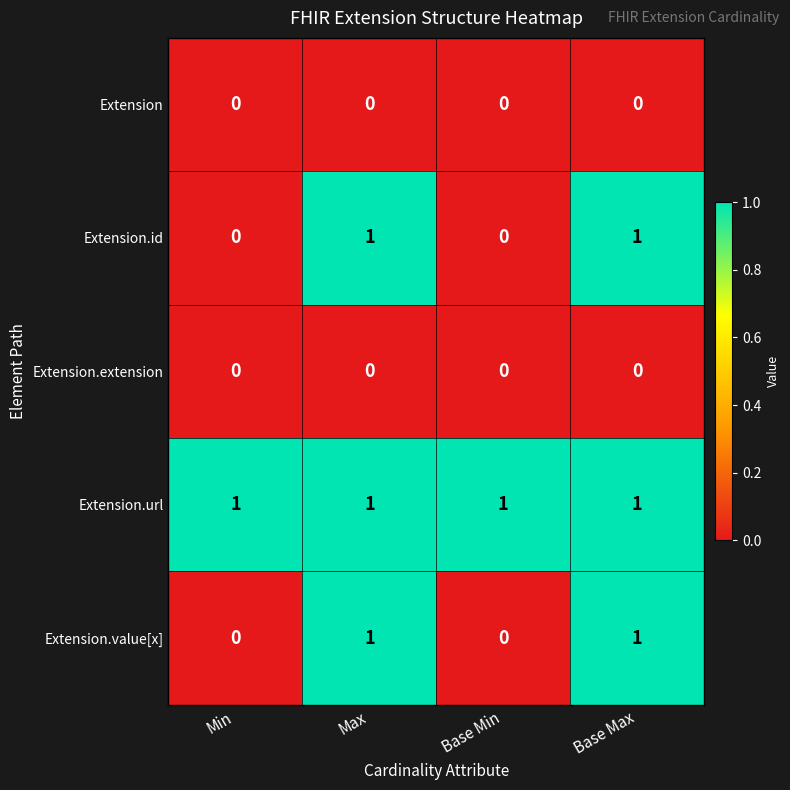

The value of Extension.url at Base Max is 0. True or false?

False